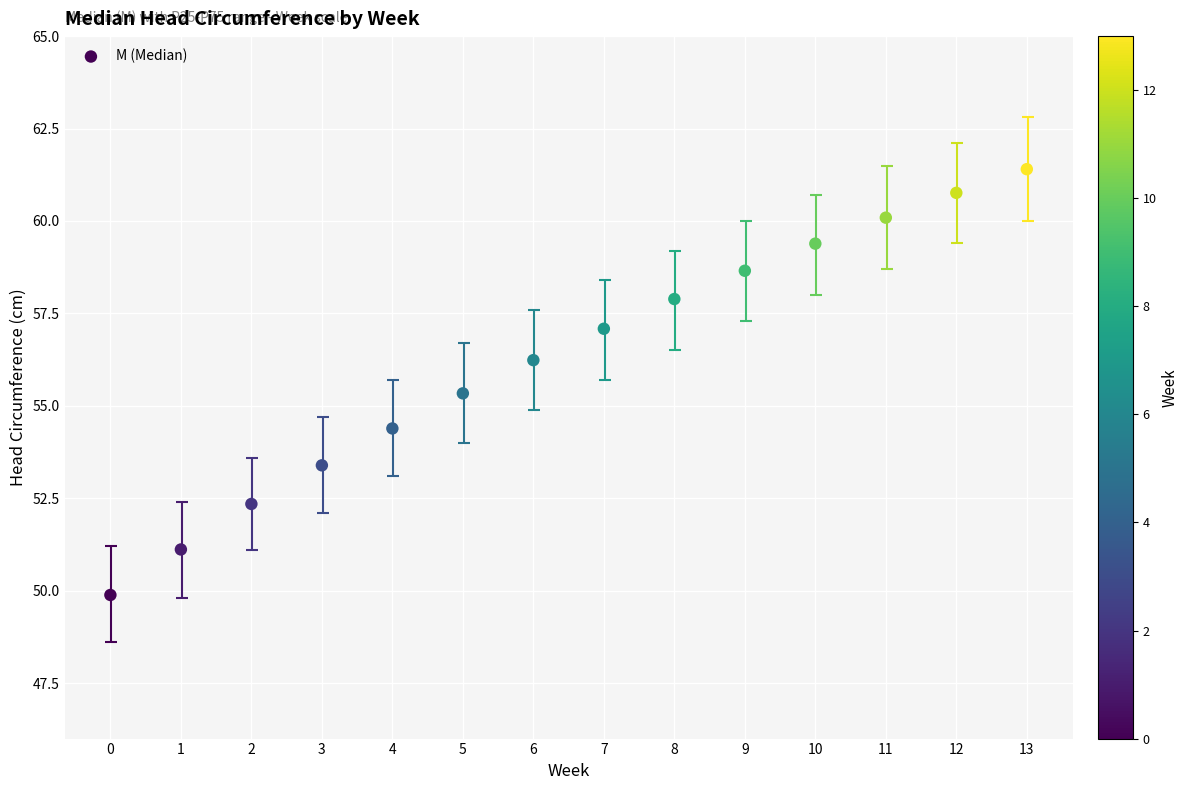

What is the range of Y values (max minus min)?

11.5